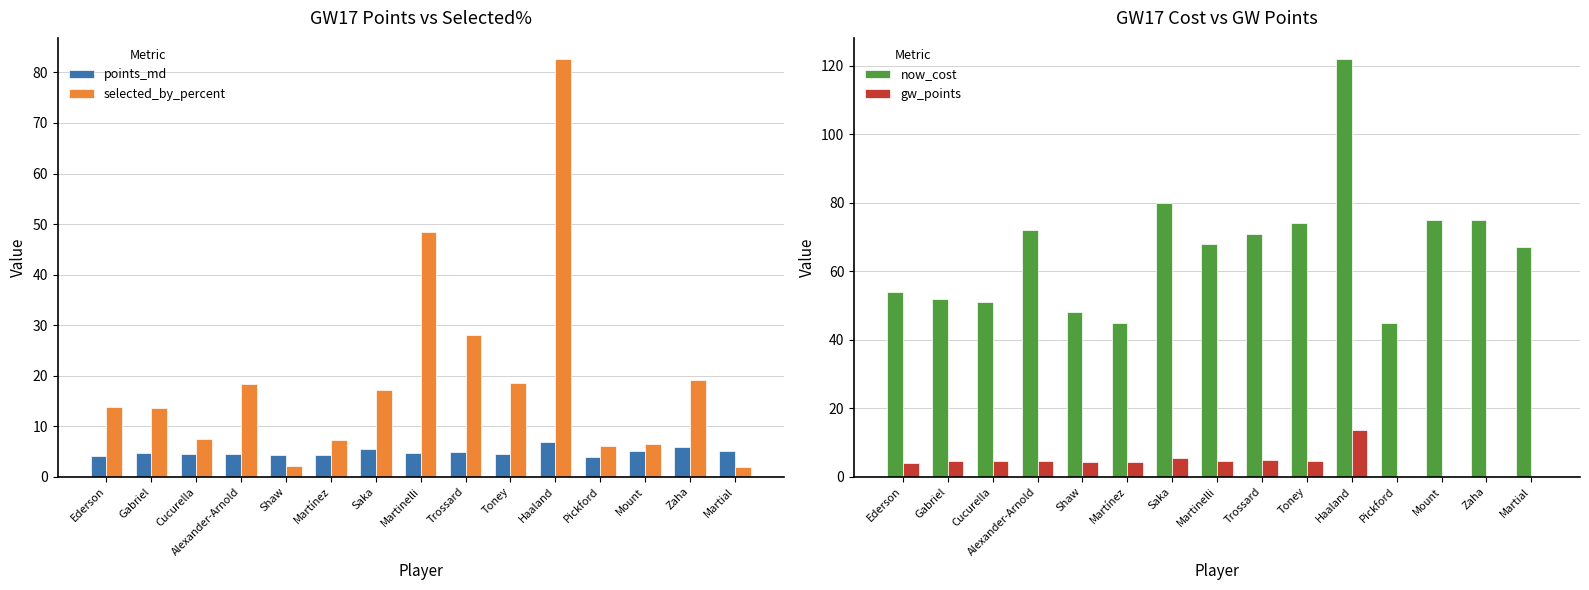

Reading left to right, what are all the values shown in this chart?

points_md: Ederson=4.0	Gabriel=4.7	Cucurella=4.5	Alexander-Arnold=4.6	Shaw=4.3	Martínez=4.2	Saka=5.5	Martinelli=4.7	Trossard=4.8	Toney=4.5	Haaland=6.9	Pickford=3.9	Mount=5.1	Zaha=6.0	Martial=5.0
selected_by_percent: Ederson=13.8	Gabriel=13.6	Cucurella=7.5	Alexander-Arnold=18.4	Shaw=2.2	Martínez=7.3	Saka=17.1	Martinelli=48.5	Trossard=28.0	Toney=18.6	Haaland=82.7	Pickford=6.0	Mount=6.5	Zaha=19.2	Martial=1.9
now_cost: Ederson=54.0	Gabriel=52.0	Cucurella=51.0	Alexander-Arnold=72.0	Shaw=48.0	Martínez=45.0	Saka=80.0	Martinelli=68.0	Trossard=71.0	Toney=74.0	Haaland=122.0	Pickford=45.0	Mount=75.0	Zaha=75.0	Martial=67.0
gw_points: Ederson=4.0	Gabriel=4.7	Cucurella=4.5	Alexander-Arnold=4.6	Shaw=4.3	Martínez=4.2	Saka=5.5	Martinelli=4.7	Trossard=4.8	Toney=4.5	Haaland=13.7	Pickford=0.0	Mount=0.0	Zaha=0.0	Martial=0.0